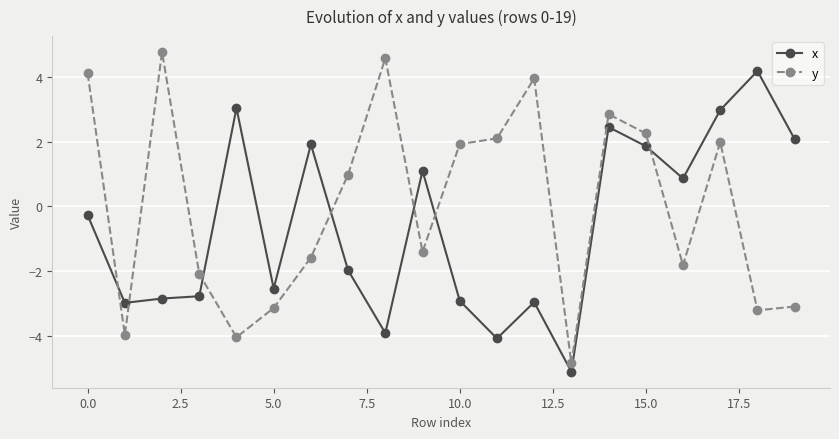

What is the value of the x point at the 2nd from the left?

-3.0